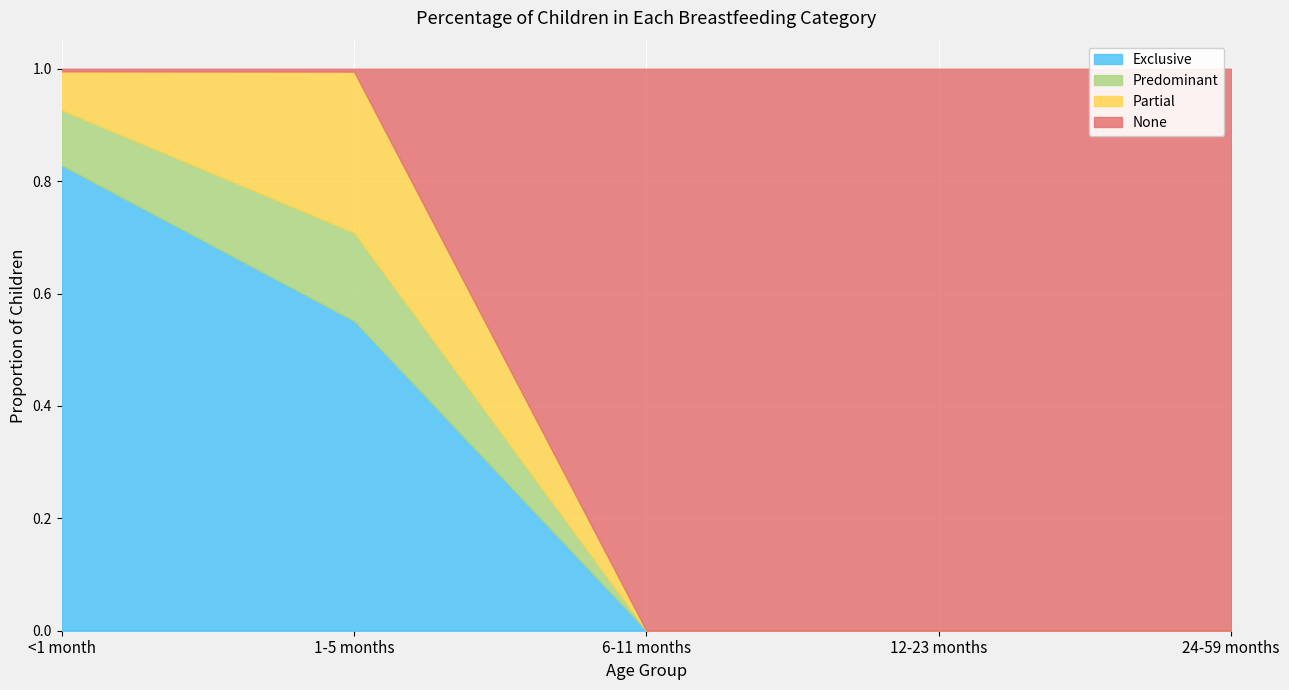

What is the spread (max minus min) of values at 1-5 months?

0.5